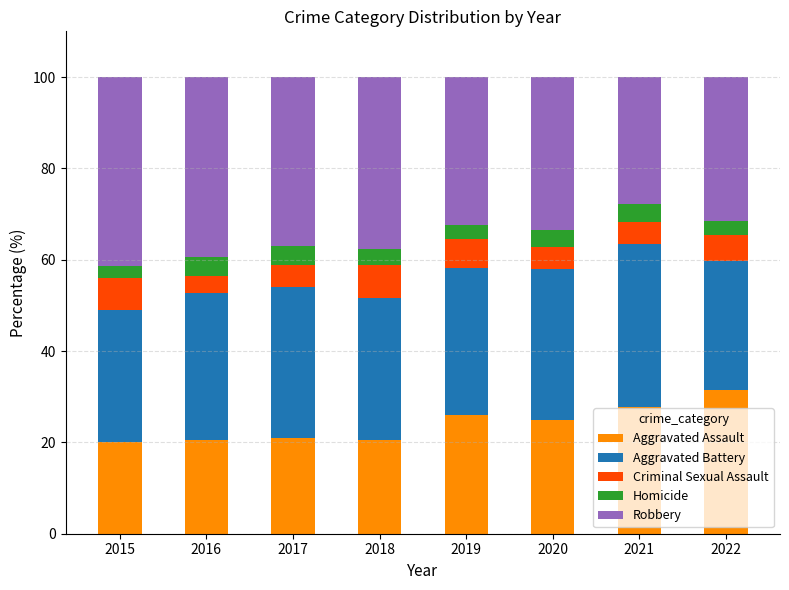

Read the Aggravated Assault value at 2020.

24.9